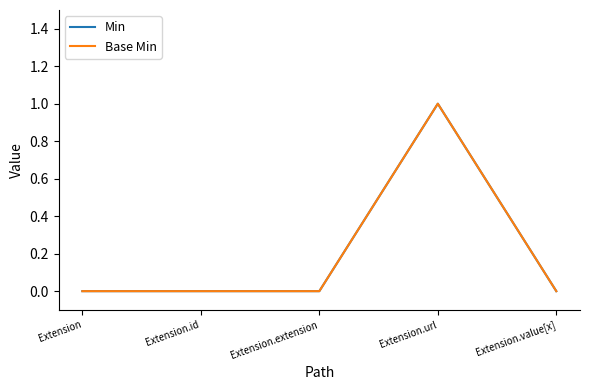

Is this an area chart (filled region under the line)?

No